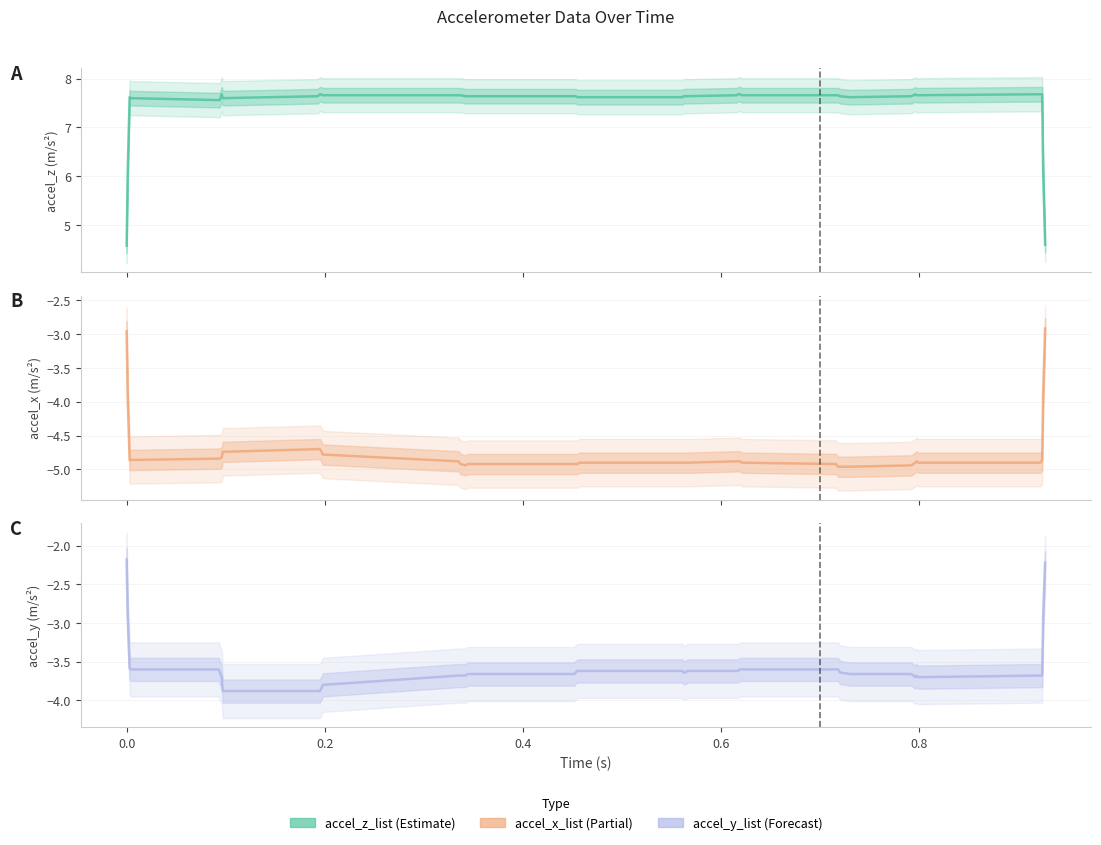

True or false: accel_z_list and accel_x_list cross at least once.

False